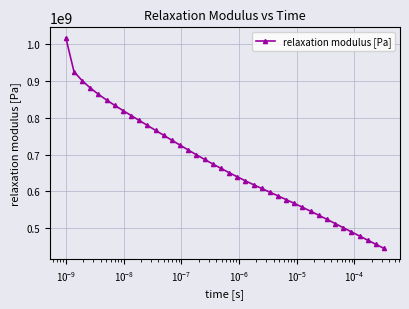

What is the difference between the maximum and second lowest values?

560659010.8